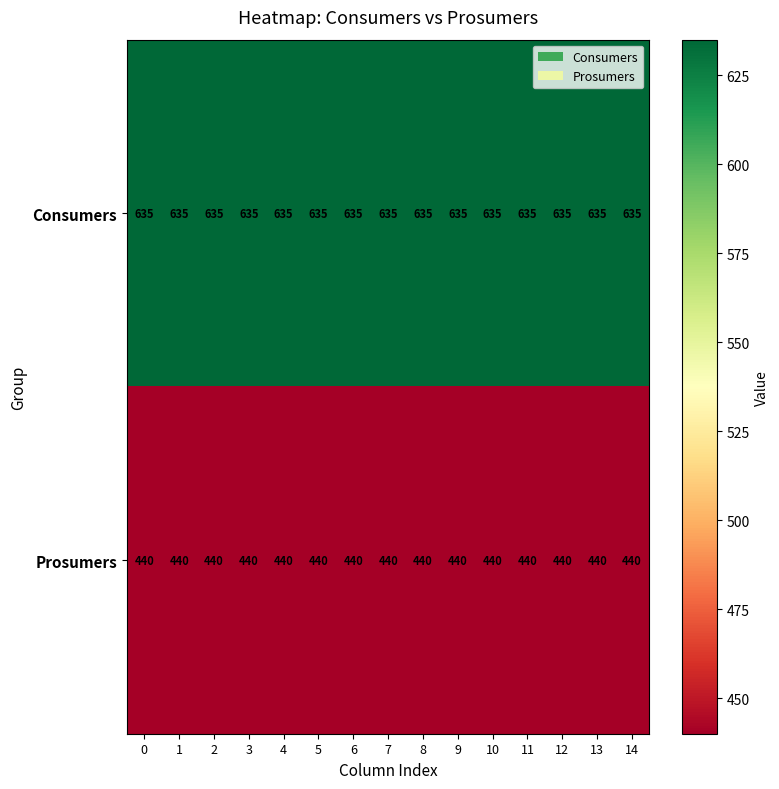

Rank the series by their average value, from lowest to highest.

Prosumers, Consumers